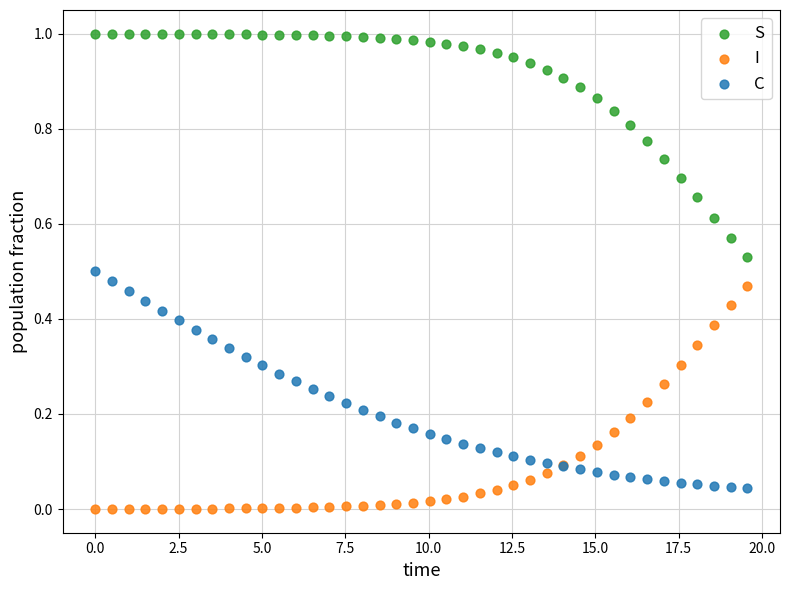

What is the X range (max minus min) for the scatter plot?

19.6